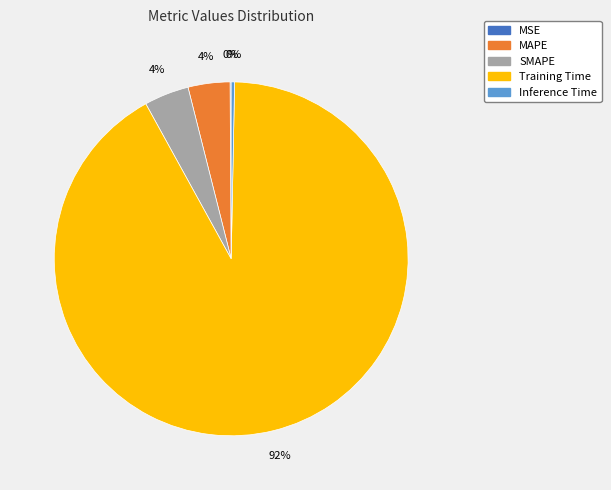

To the nearest percent, what portion does SMAPE represent?

4%